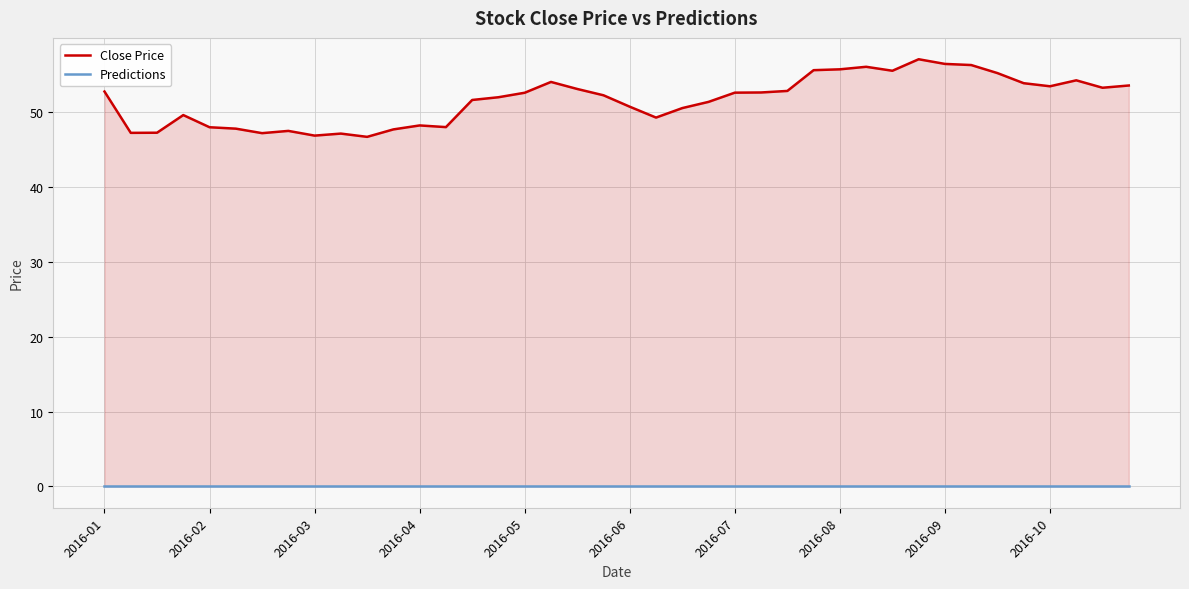

Is the value of Predictions at 2016-06 greater than the value of Close Price at 34?

No